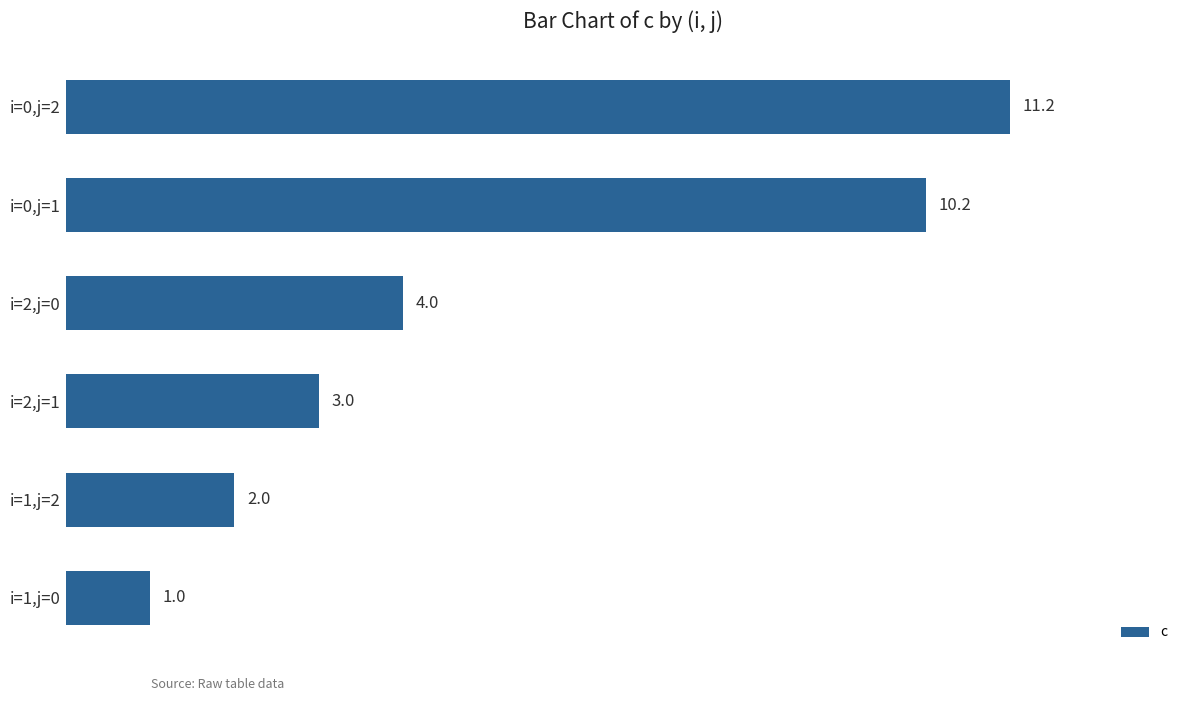

Approximately how many times larger is the value at i=0,j=1 compared to i=0,j=2?

0.9